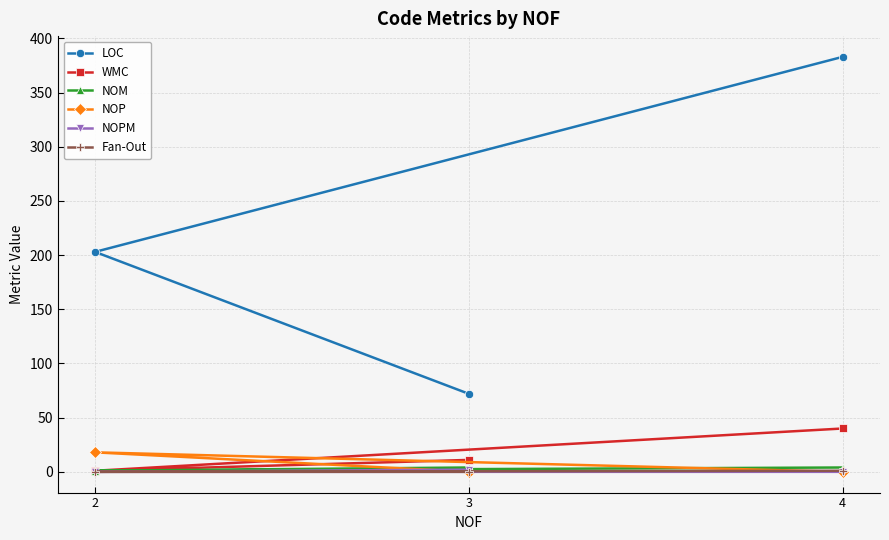

What is the maximum value shown in the chart?

383